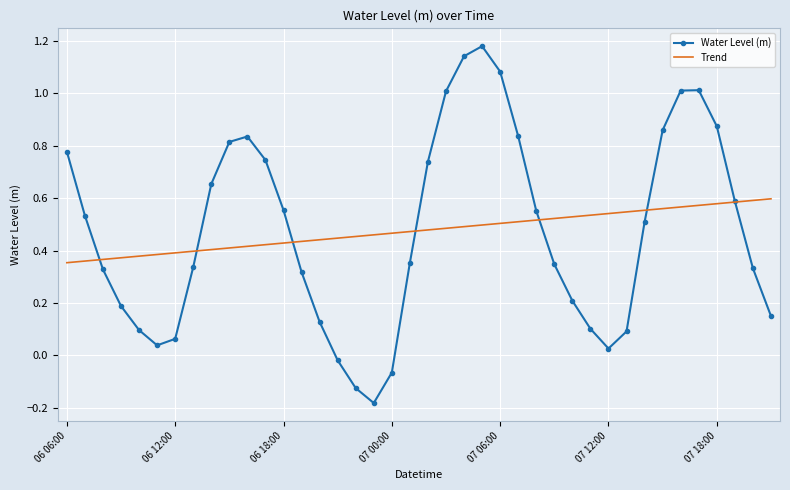

Which series has the widest spread of values?

Water Level (m)